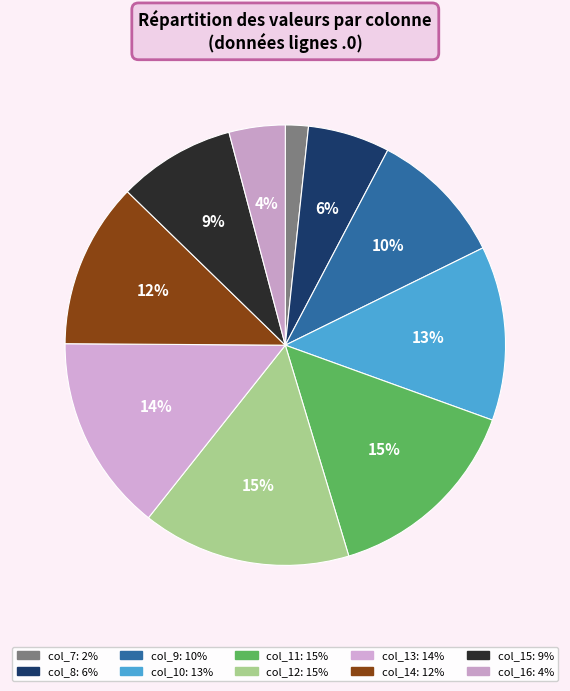

How many slices are in this pie chart?

10